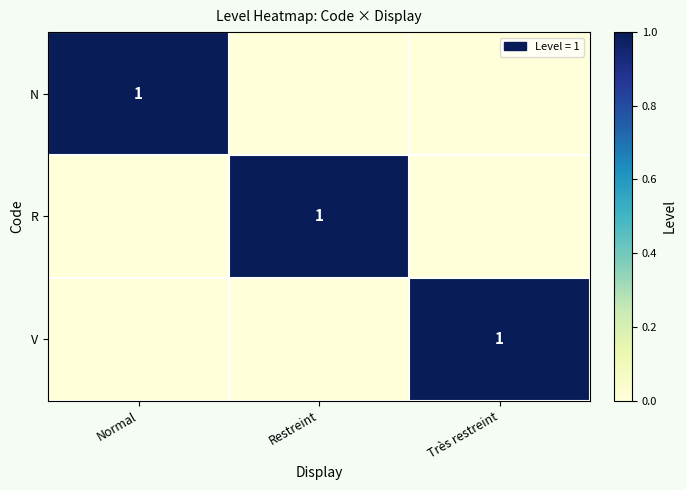

The R series shows 1 at Restreint. True or false?

True